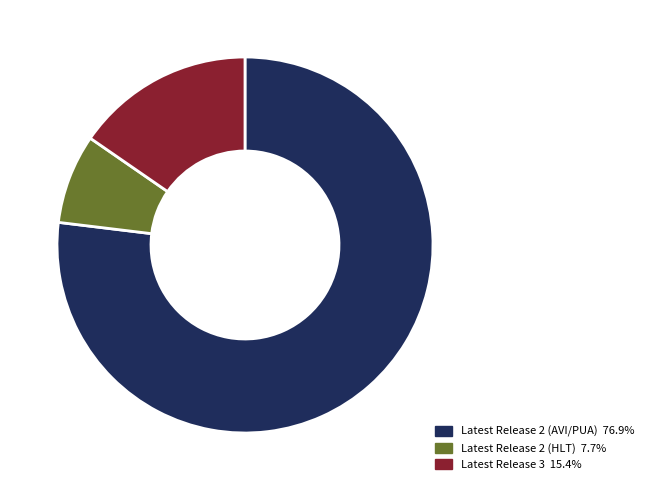

Do Latest Release 2 (HLT) 7.7% and Latest Release 3 15.4% together represent more than half of the pie?

No